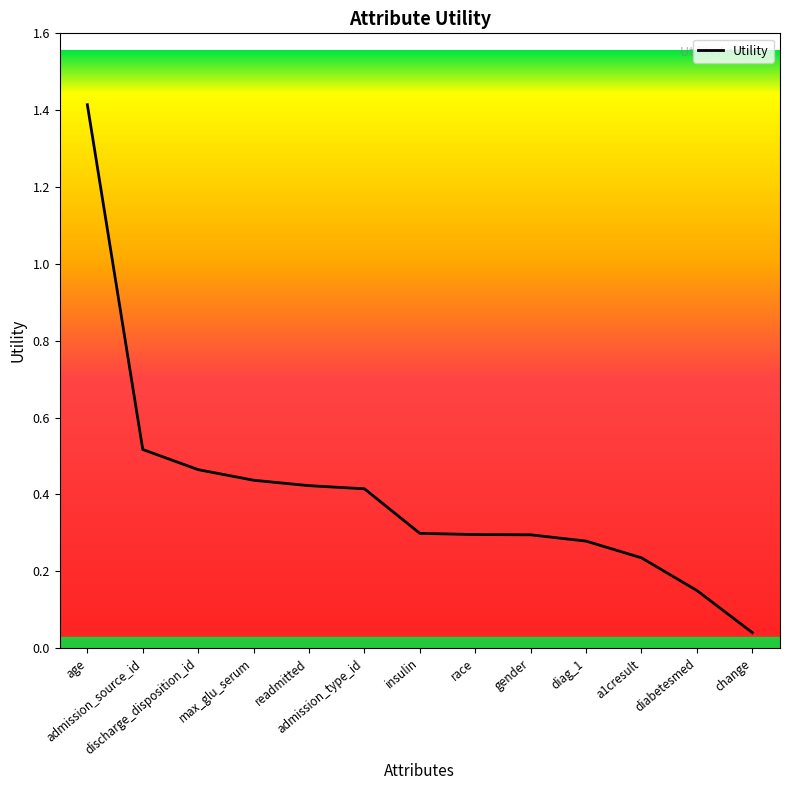

Does the chart display data point markers on the line(s)?

No